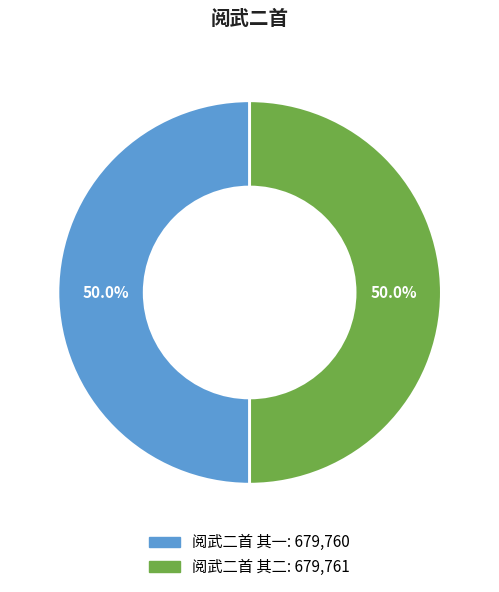

Is the sum of 阅武二首 其一 and 阅武二首 其二 greater than half?

Yes